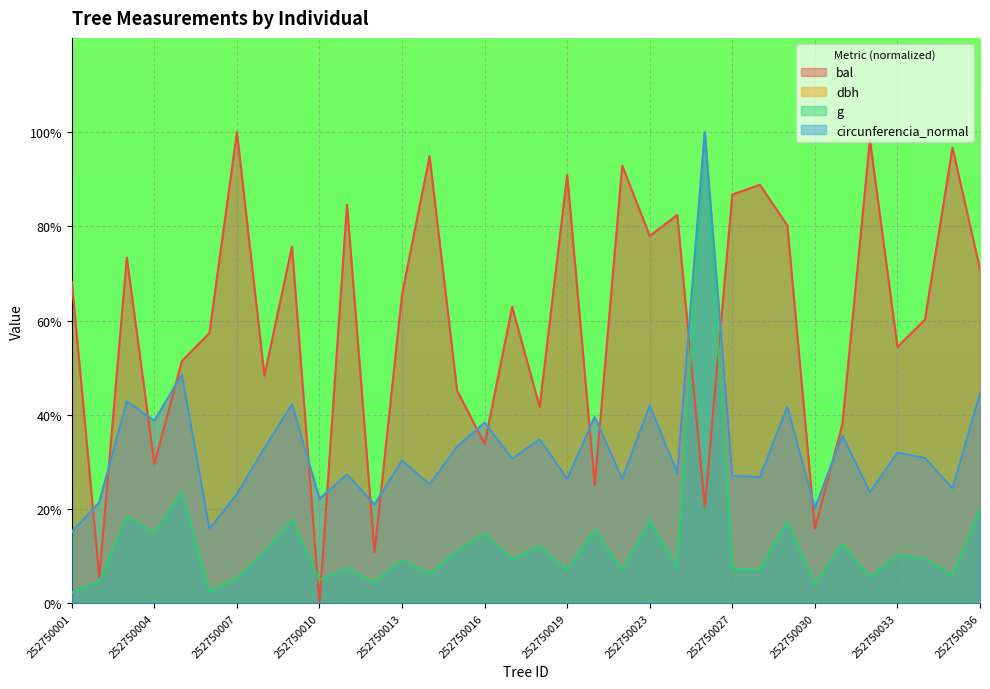

At how many categories does at least one series exceed 97?

3